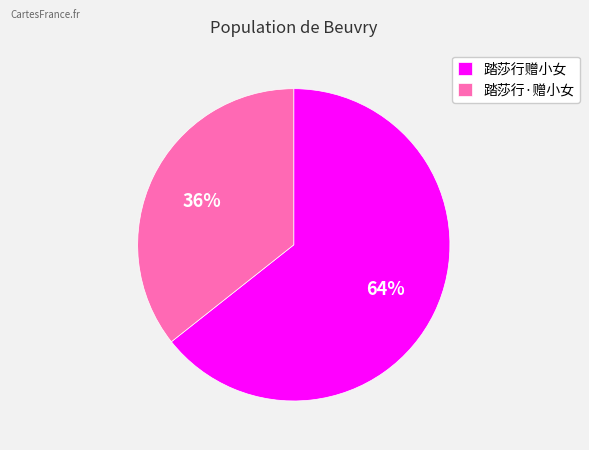

Count the number of slices in the pie.

2